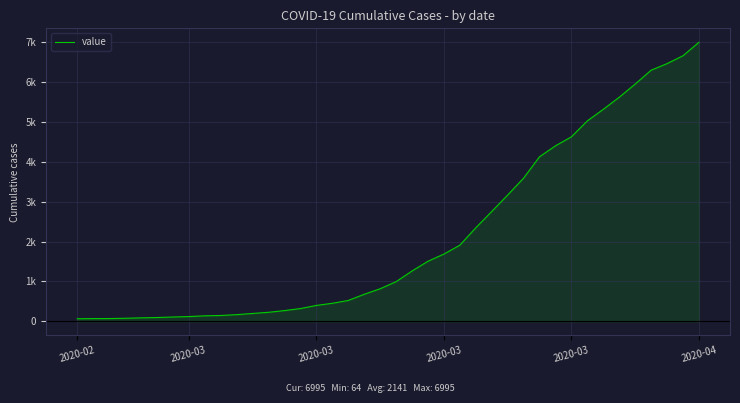

Is this an area chart (filled region under the line)?

Yes